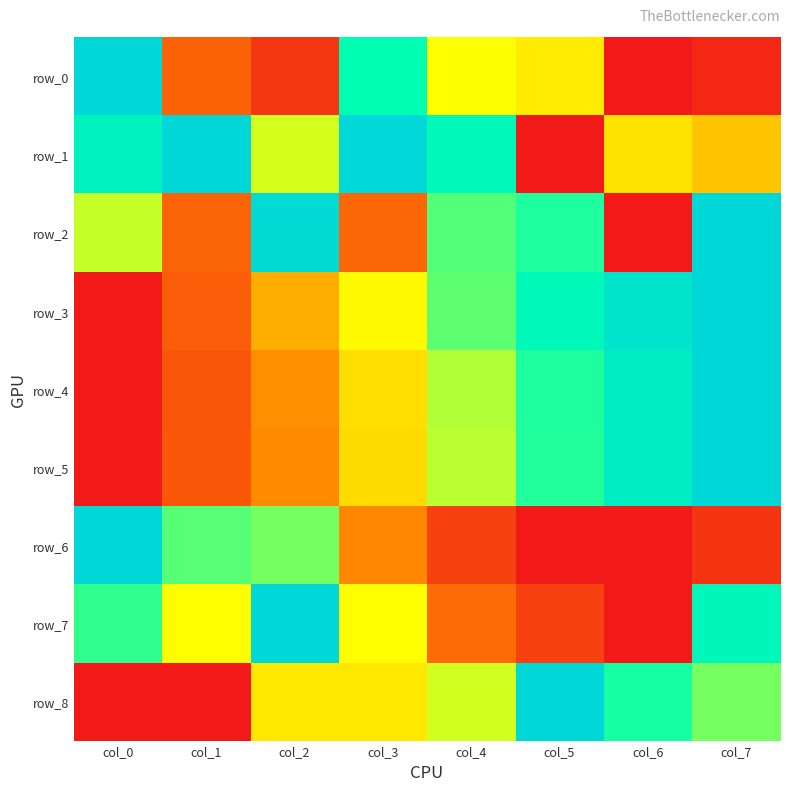

Is it true that row_7 equals -0.6 at col_6?

False